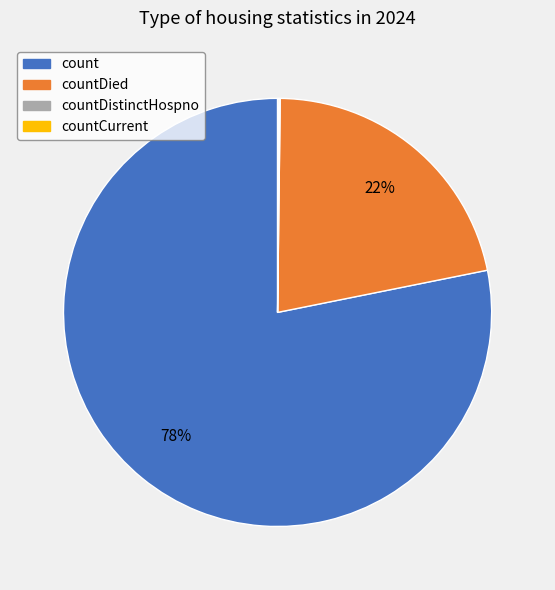

To the nearest percent, what is the difference between the largest and smallest slice percentages?

78%